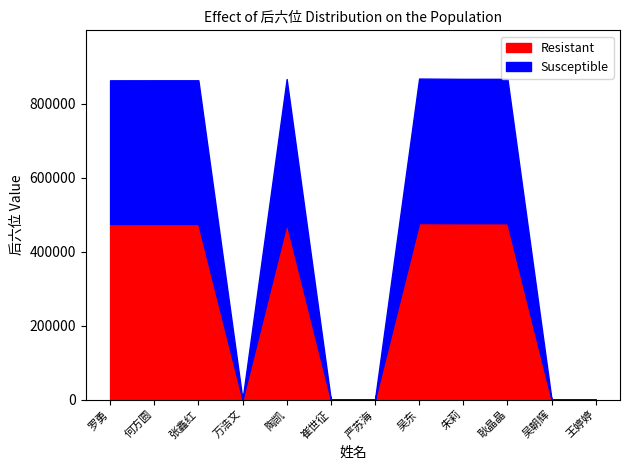

List the labels in order of value, smallest first.

万浩文, 崔世征, 严苏海, 吴朝辉, 王婷婷, 罗勇, 何方圆, 张鑫红, 陶凯, 朱莉, 耿晶晶, 吴东